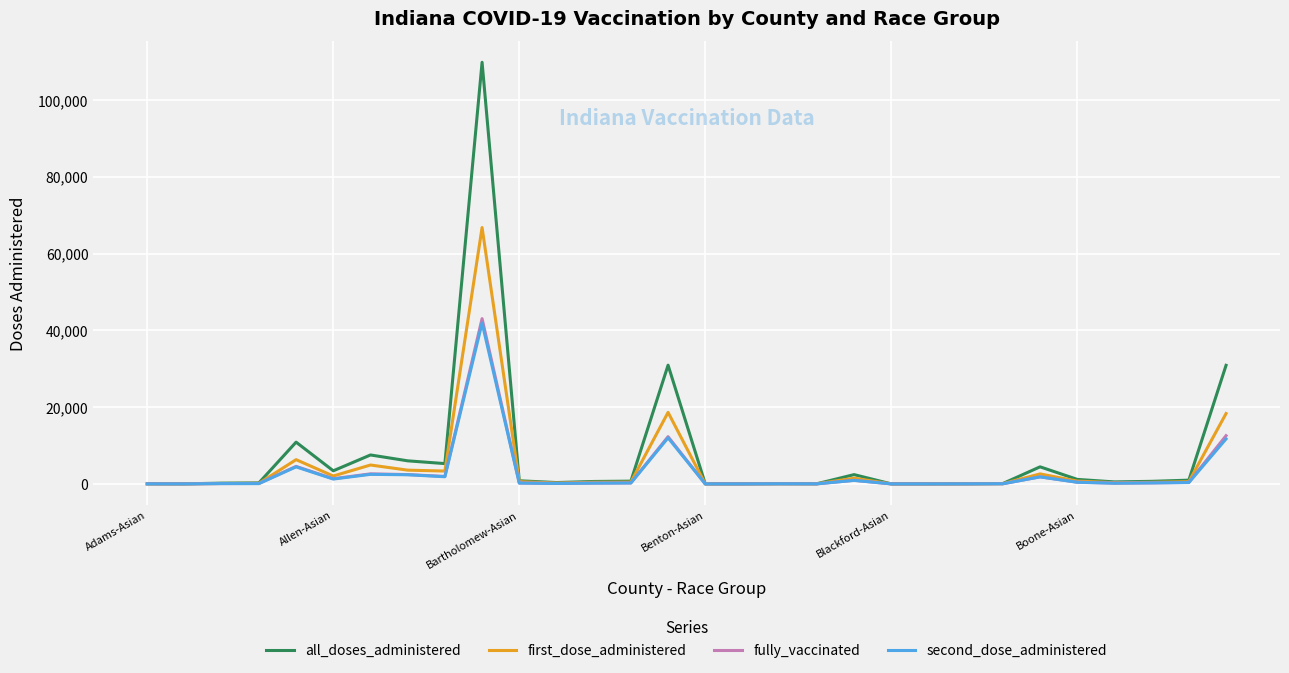

What is the sum of all all_doses_administered values?

218212